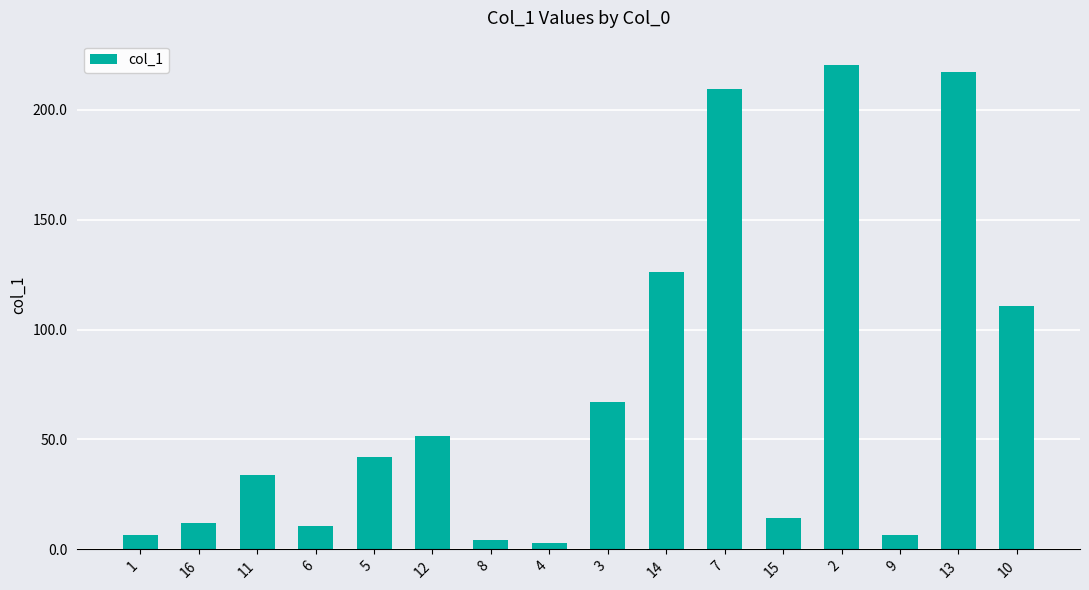

What is the approximate value at 14?

126.4